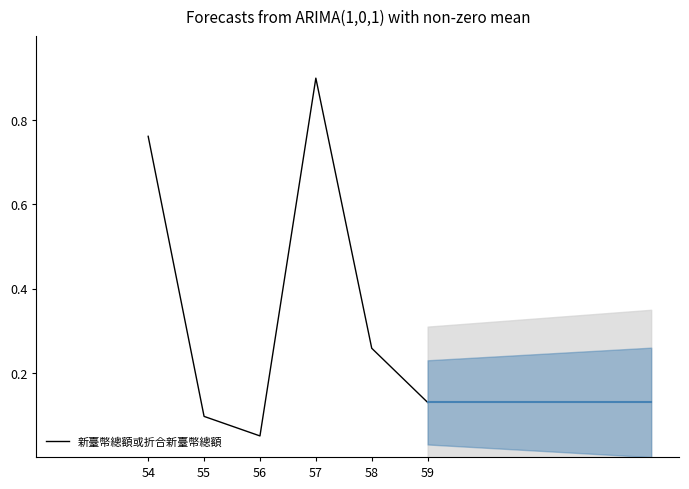

Which category has the lowest value across all series?

56